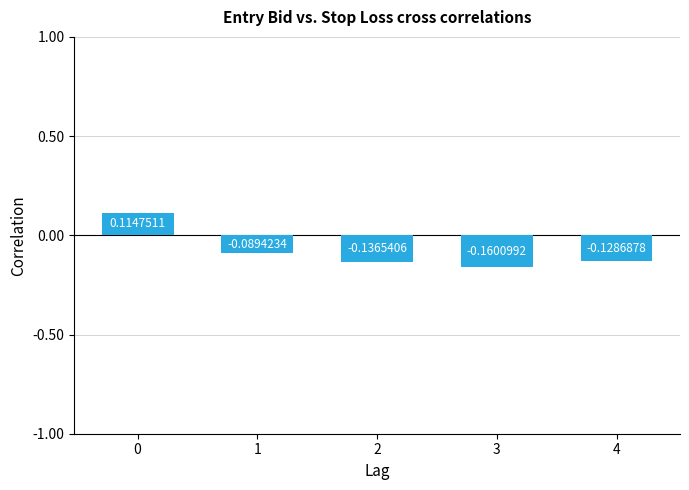

What is the difference between the maximum and minimum values?

0.3